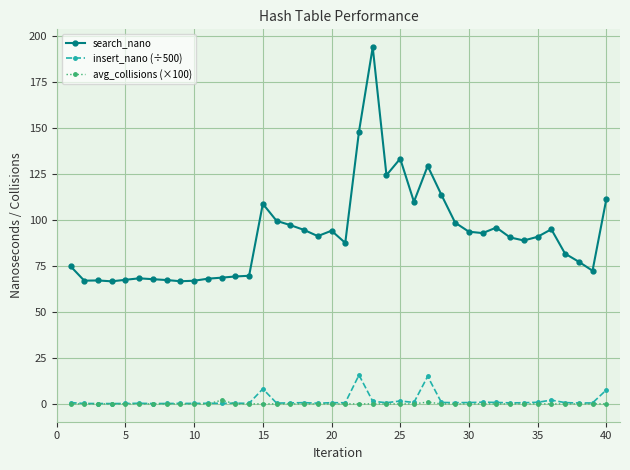

What is the maximum value shown in the chart?

194.1